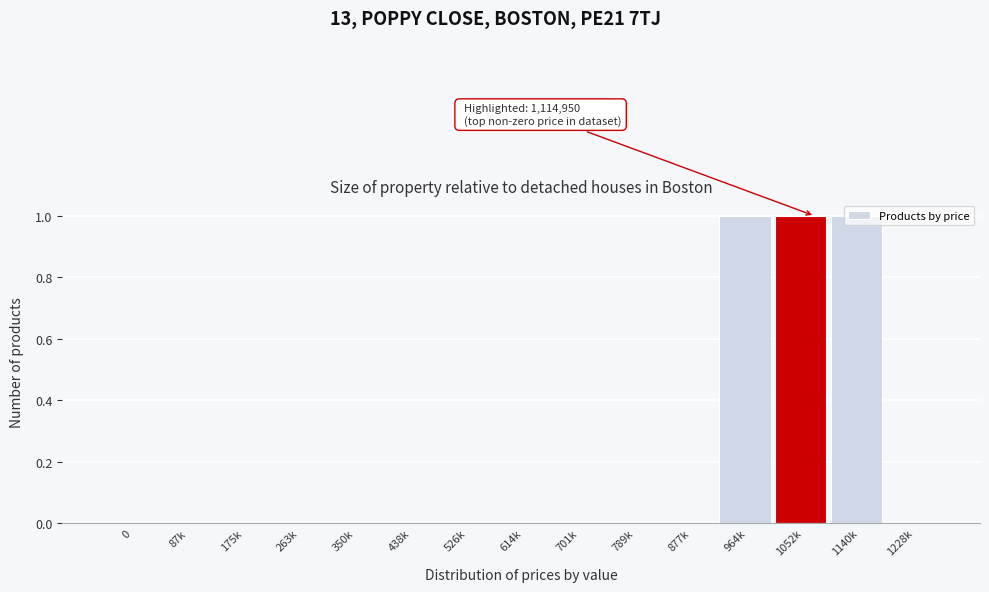

True or false: the data shows 1 at 526k.

False